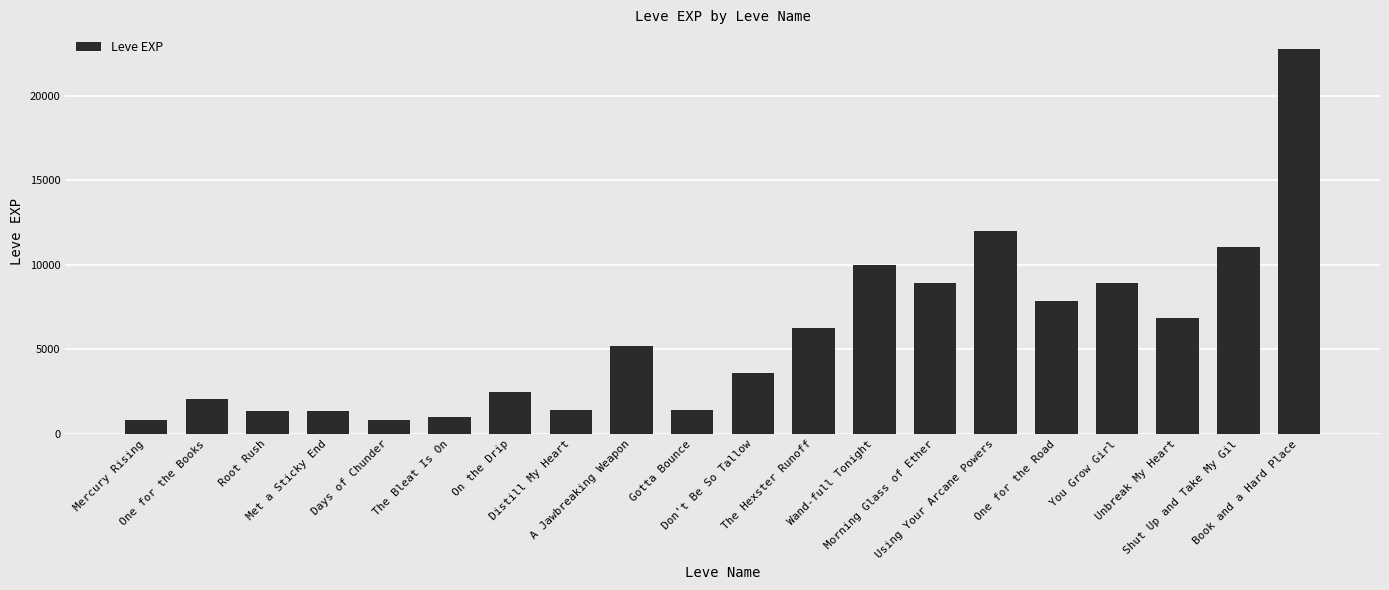

Is it true that the value at The Bleat Is On is 980?

True